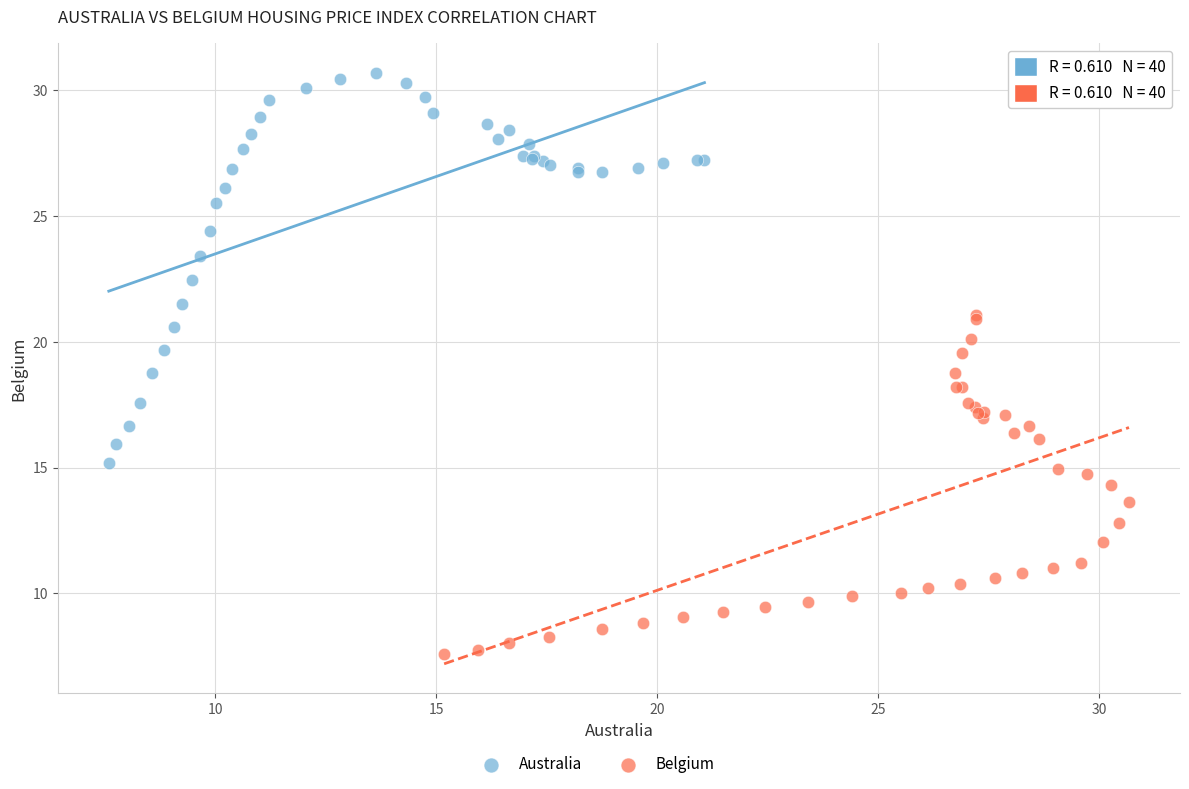

Which series has the widest spread of Y values?

Australia